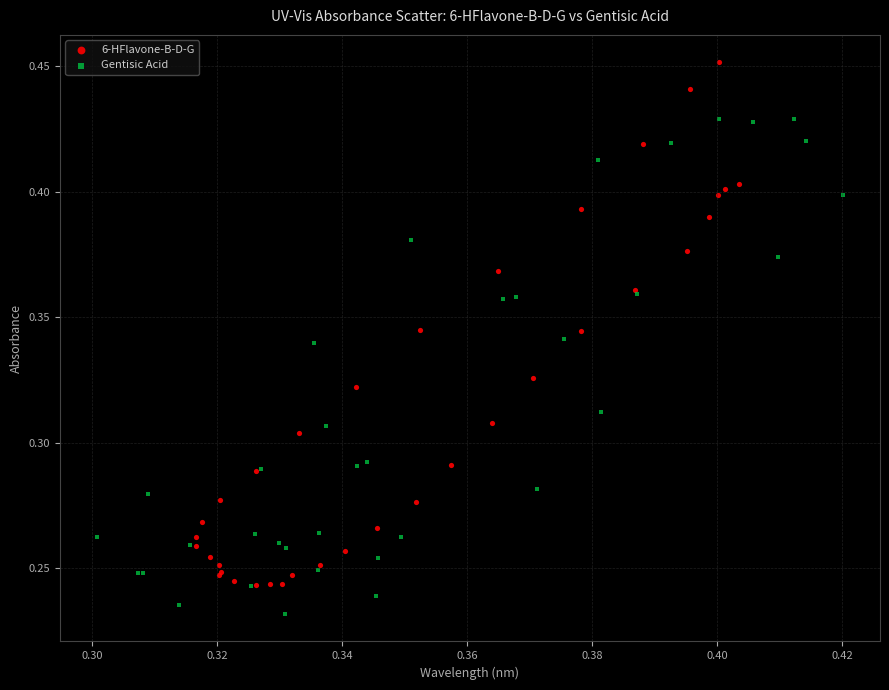

Which series has the widest spread of Y values?

6-HFlavone-B-D-G